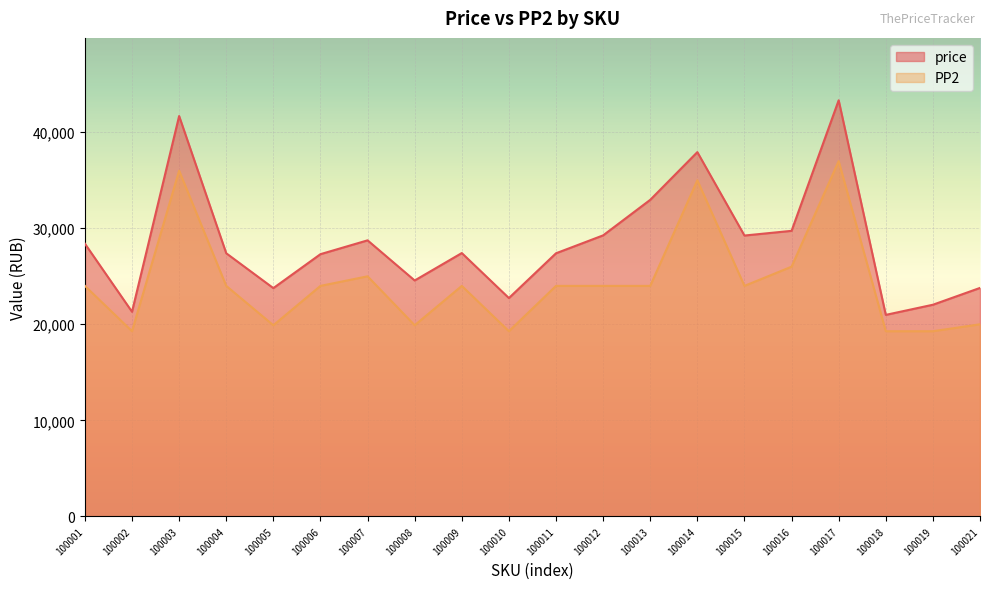

Is it true that PP2 equals 24000 at 100001?

True